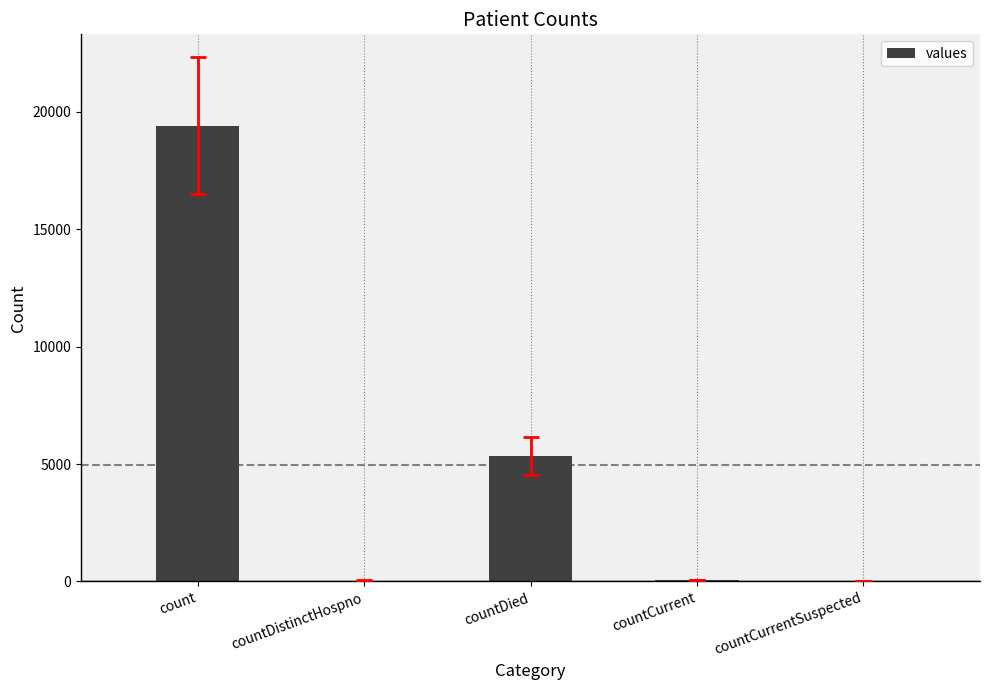

Between countCurrent and count, which is larger?

count